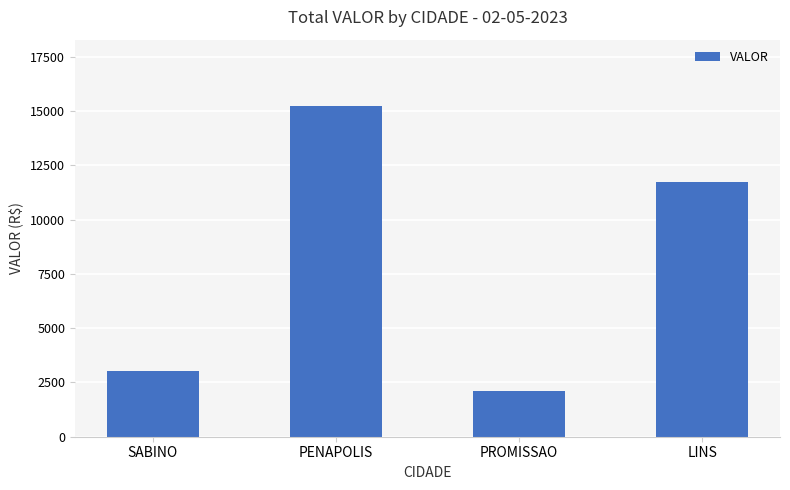

What is the smallest value displayed?

2101.9